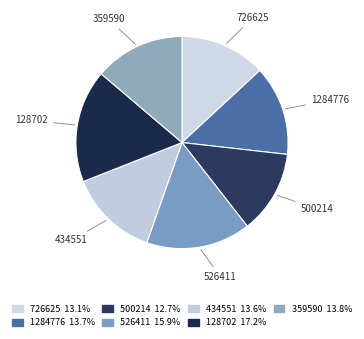

Does any single category account for the majority?

No